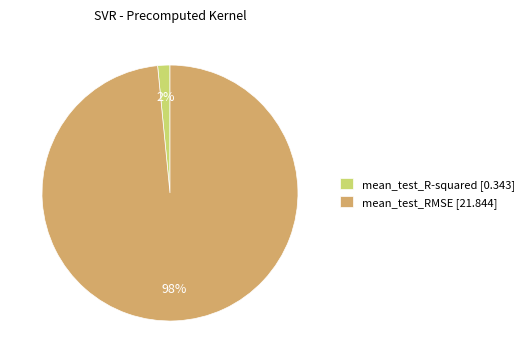

Do mean_test_RMSE [21.844] and mean_test_R-squared [0.343] together represent more than half of the pie?

Yes